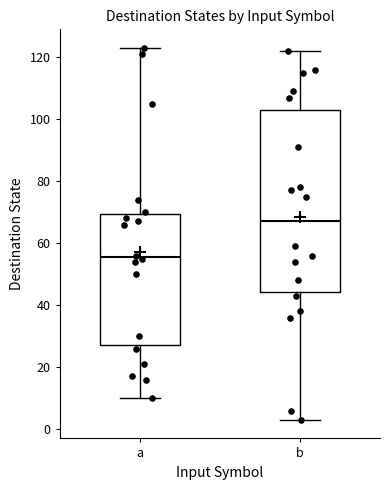

Reading left to right, transcribe this box plot: for each box, give where its median line is, the range the box spans, and where its two whiskers end, as read against the y-axis. The values are not printed on the chart, so give them approximately, as read against the axis.

a: median 56, box 28 to 70, whiskers 10 to 124
b: median 68, box 44 to 104, whiskers 4 to 122